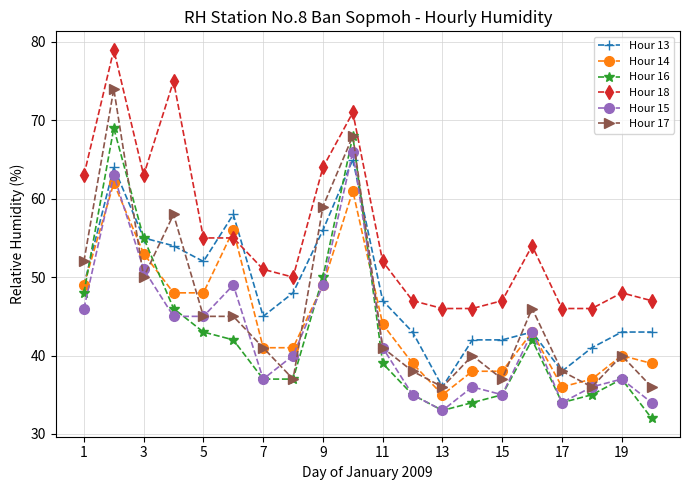

True or false: Hour 18 and Hour 17 cross at least once.

False